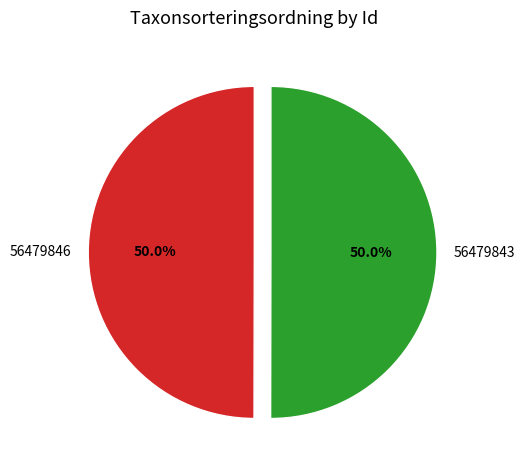

To the nearest percent, what is the average slice percentage?

50%